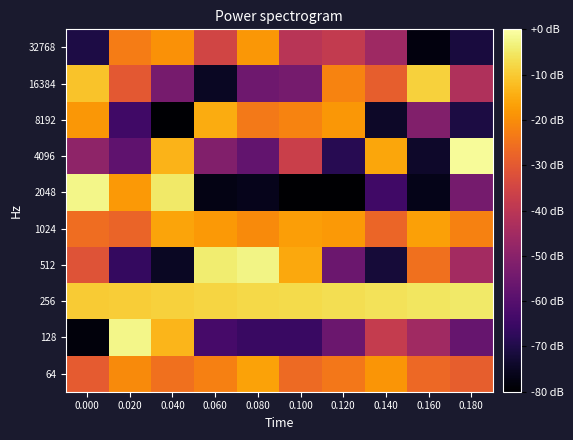

How many data points does each series have?

10